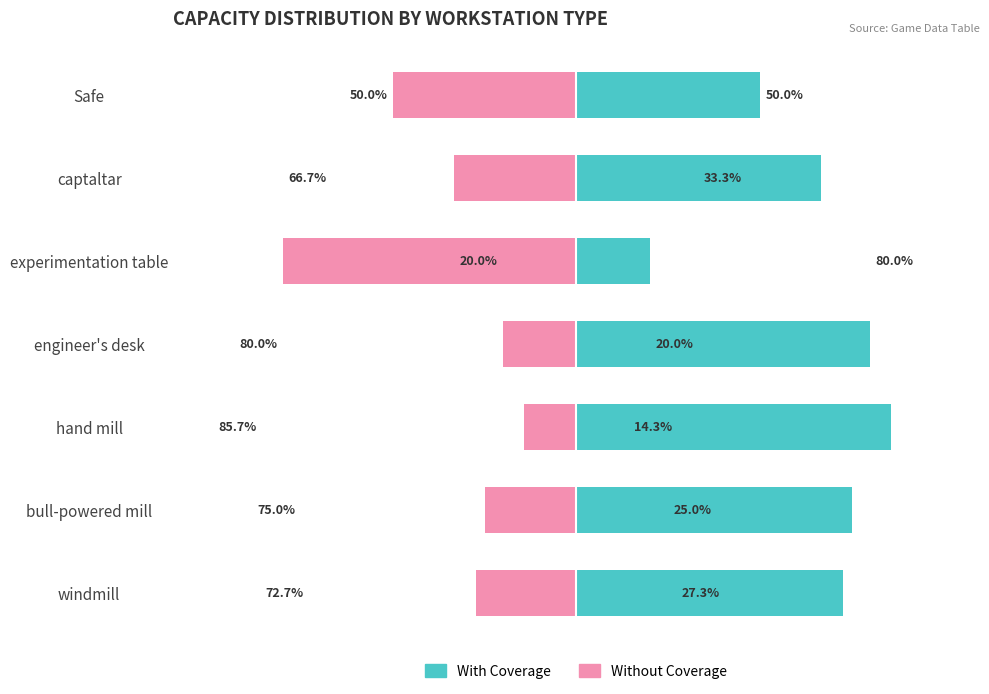

The value of With Coverage at experimentation table is 28.1. True or false?

False